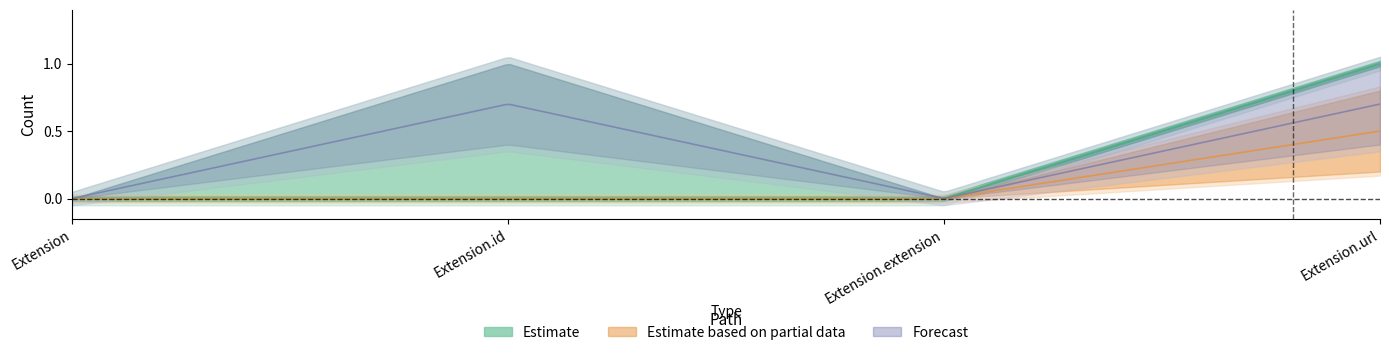

How many lines are shown in the chart?

3